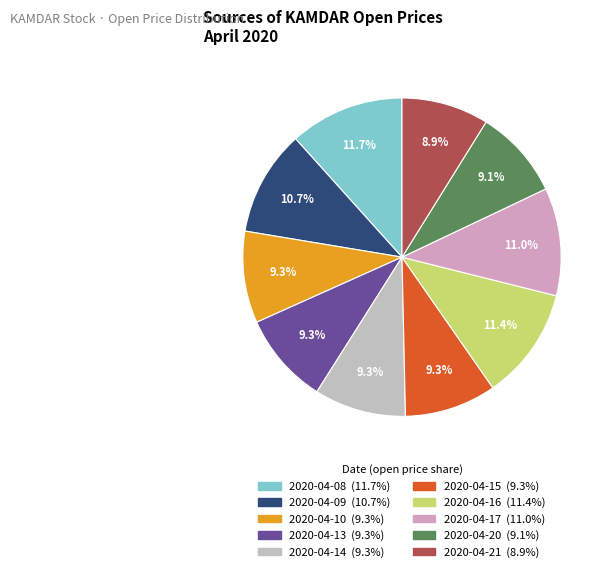

What percentage is the 2020-04-21 slice, to the nearest percent?

9%